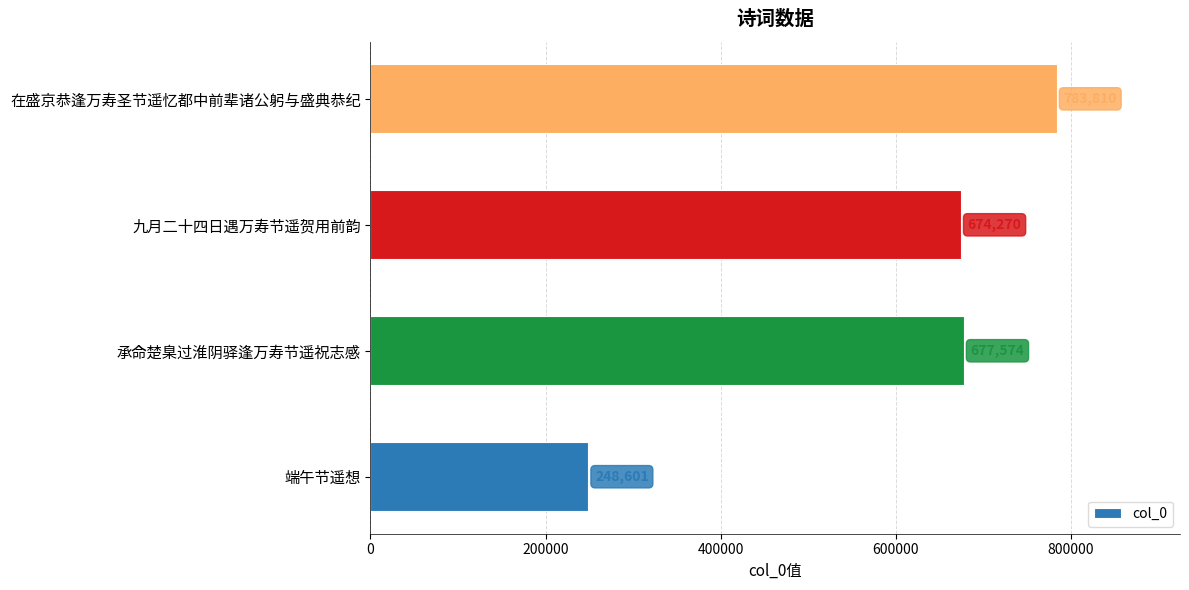

What is the difference between the maximum and second lowest values?

109540